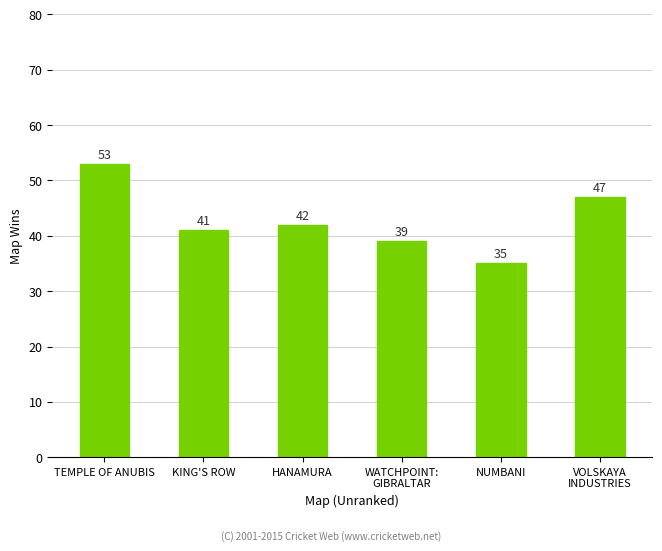

Reading right to left, extract all data points from this chart.

VOLSKAYA
INDUSTRIES=47	NUMBANI=35	WATCHPOINT:
GIBRALTAR=39	HANAMURA=42	KING'S ROW=41	TEMPLE OF ANUBIS=53